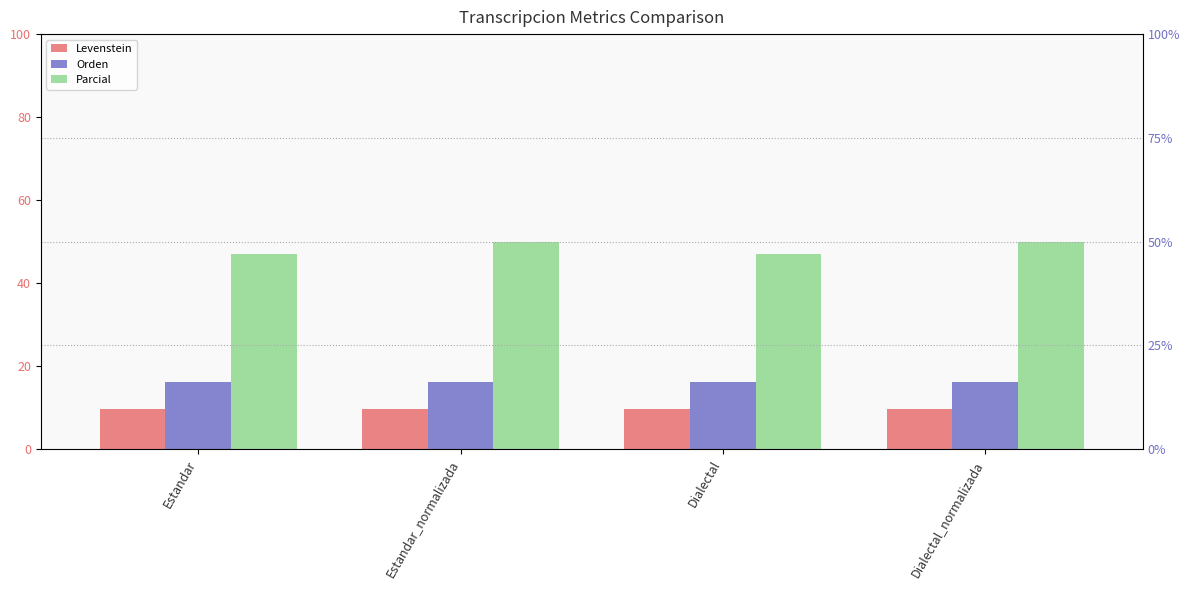

Which category has the lowest value across all series?

Estandar